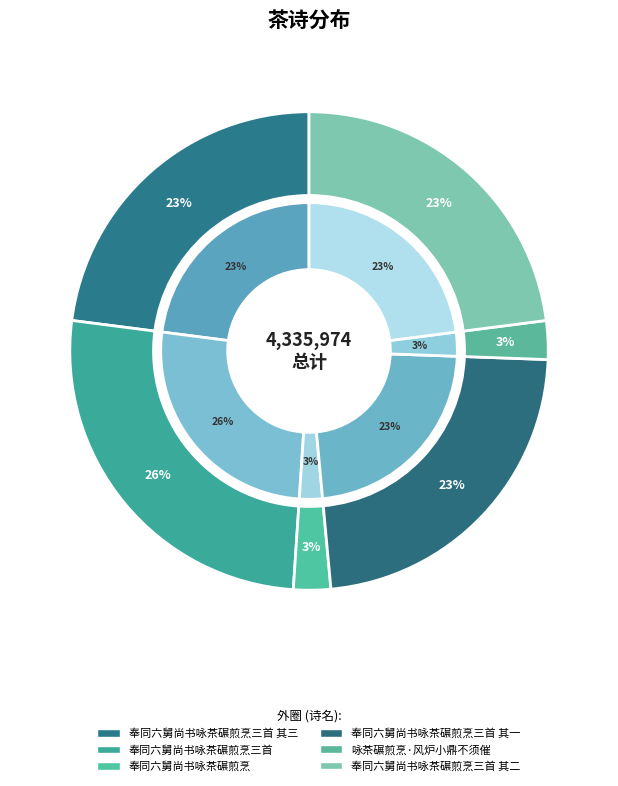

To the nearest percent, what is the combined percentage of 咏茶碾煎烹·风炉小鼎不须催 and 奉同六舅尚书咏茶碾煎烹三首 其一?

26%